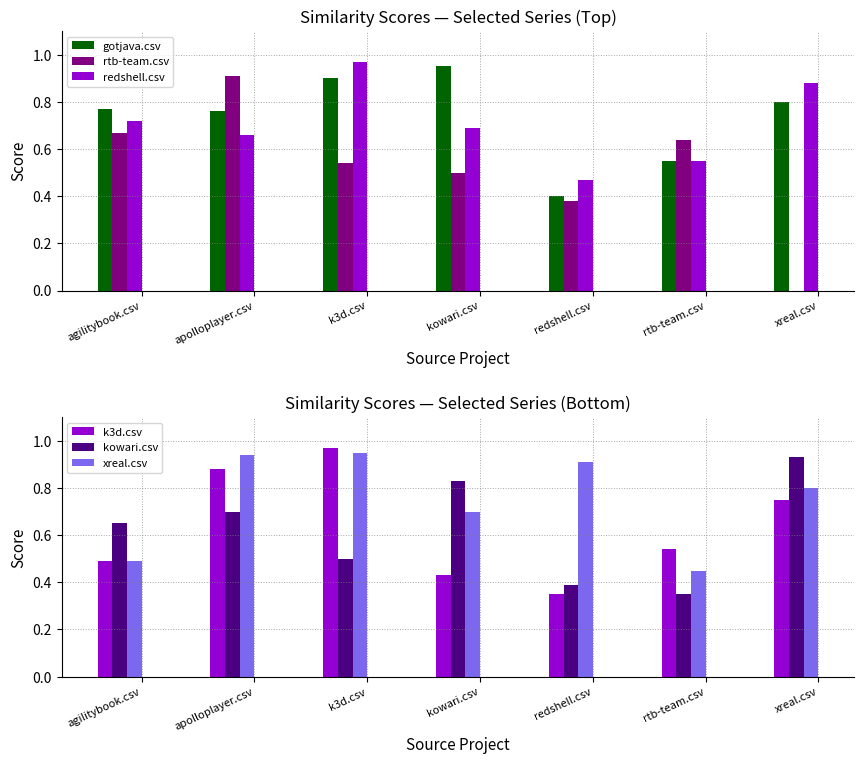

Reading right to left, extract all data points from this chart.

gotjava.csv: xreal.csv=0.8	rtb-team.csv=0.6	redshell.csv=0.4	kowari.csv=0.9	k3d.csv=0.9	apolloplayer.csv=0.8	agilitybook.csv=0.8
rtb-team.csv: xreal.csv=0.0	rtb-team.csv=0.6	redshell.csv=0.4	kowari.csv=0.5	k3d.csv=0.5	apolloplayer.csv=0.9	agilitybook.csv=0.7
redshell.csv: xreal.csv=0.9	rtb-team.csv=0.6	redshell.csv=0.5	kowari.csv=0.7	k3d.csv=1.0	apolloplayer.csv=0.7	agilitybook.csv=0.7
k3d.csv: xreal.csv=0.8	rtb-team.csv=0.5	redshell.csv=0.3	kowari.csv=0.4	k3d.csv=1.0	apolloplayer.csv=0.9	agilitybook.csv=0.5
kowari.csv: xreal.csv=0.9	rtb-team.csv=0.3	redshell.csv=0.4	kowari.csv=0.8	k3d.csv=0.5	apolloplayer.csv=0.7	agilitybook.csv=0.7
xreal.csv: xreal.csv=0.8	rtb-team.csv=0.5	redshell.csv=0.9	kowari.csv=0.7	k3d.csv=0.9	apolloplayer.csv=0.9	agilitybook.csv=0.5